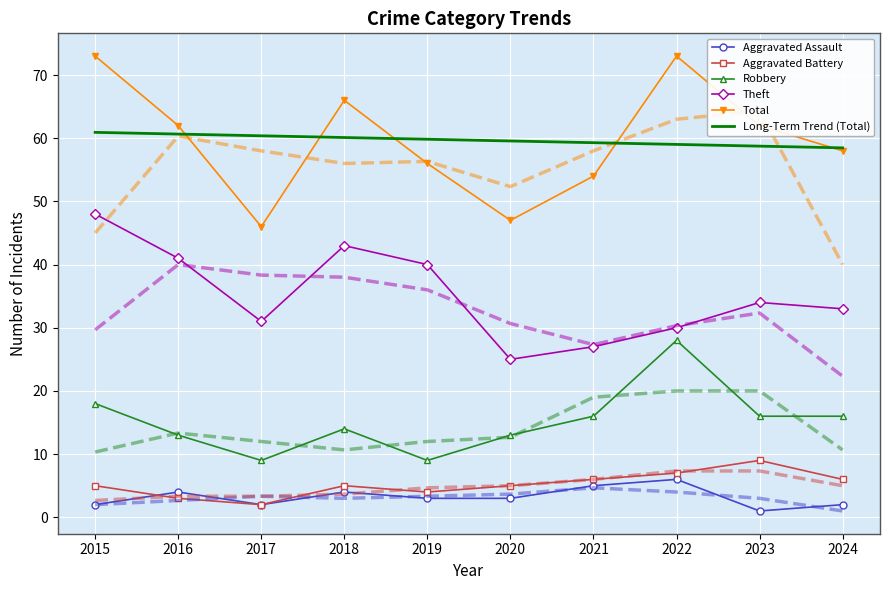

What is the spread (max minus min) of values at 2024?

56.5